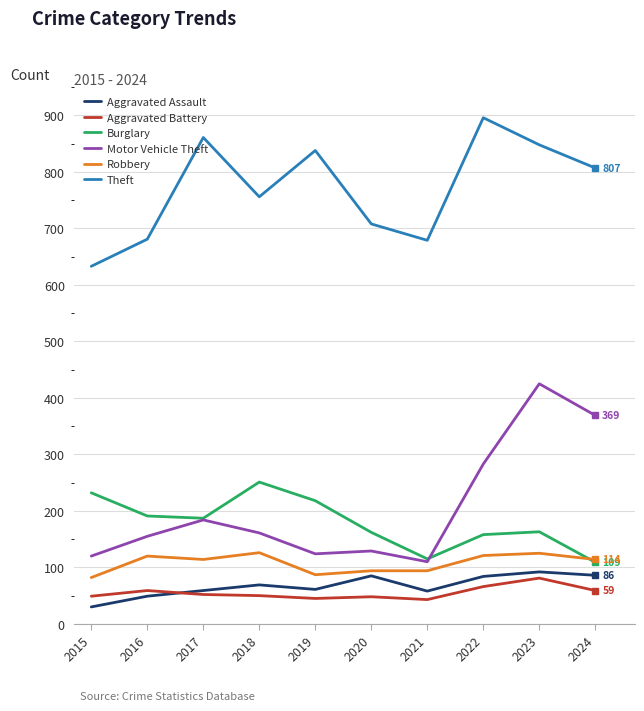

Is it true that Burglary equals 163 at 2023?

True